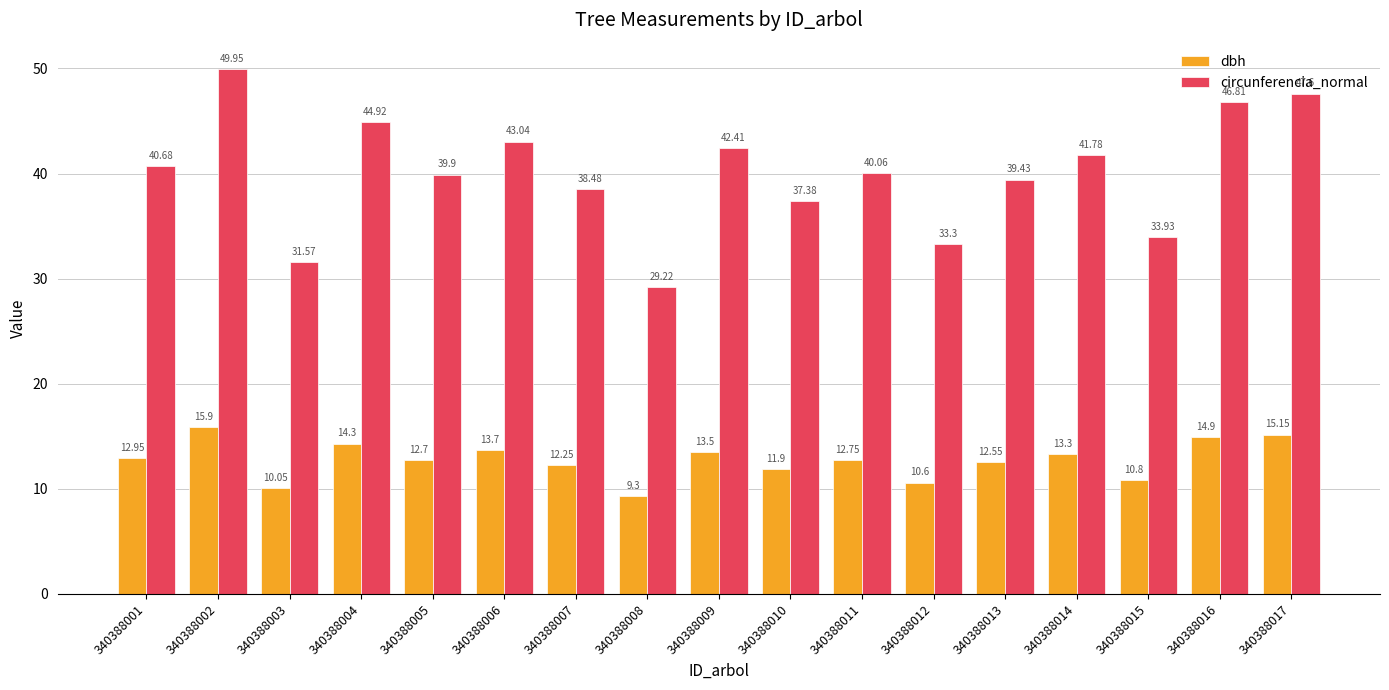

What is the average value of the circunferencia_normal series?

40.0